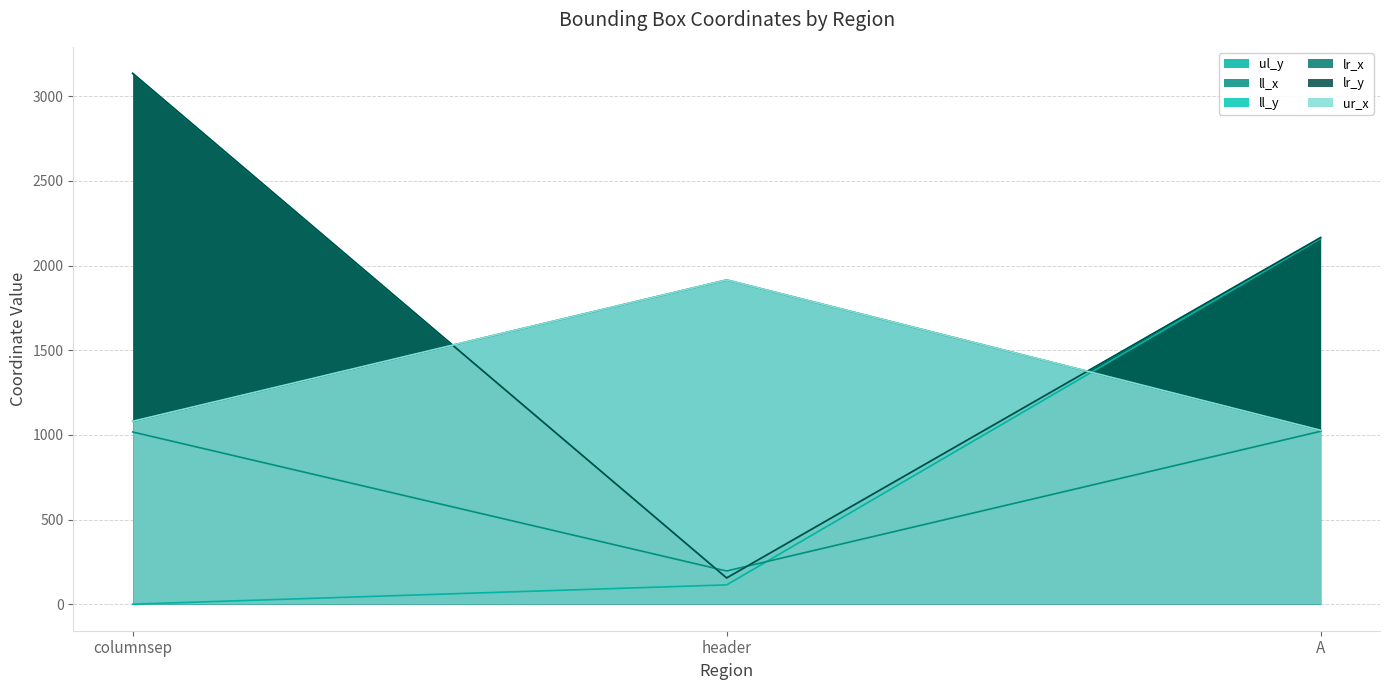

At how many categories does at least one series exceed 2346?

1